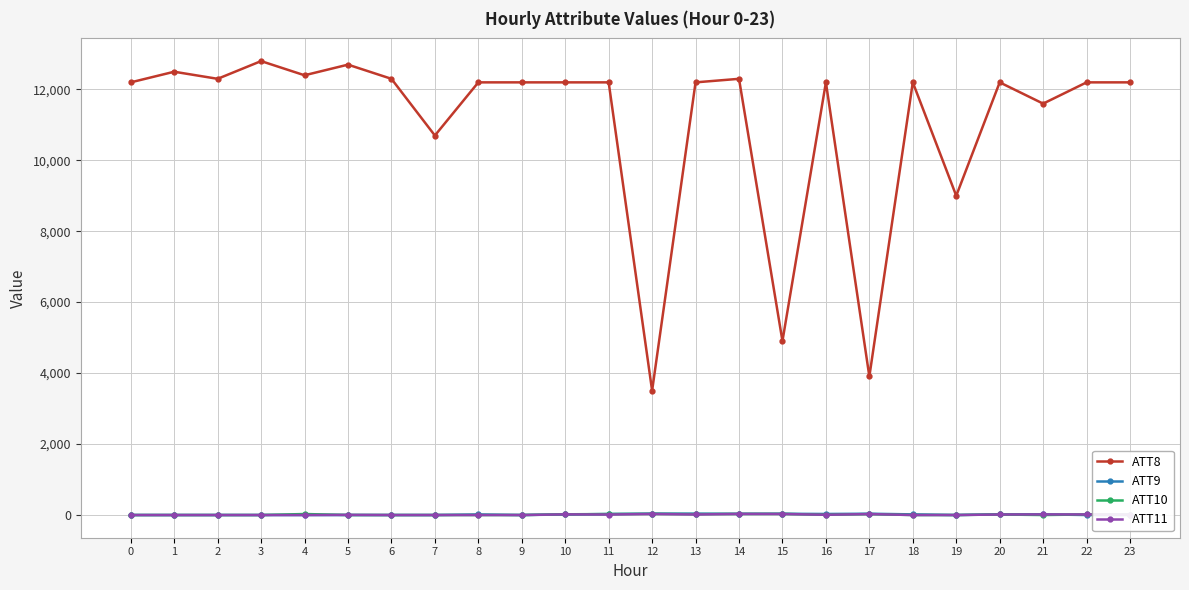

What is the difference between the second highest and second lowest values in the ATT8 series?

8800.0